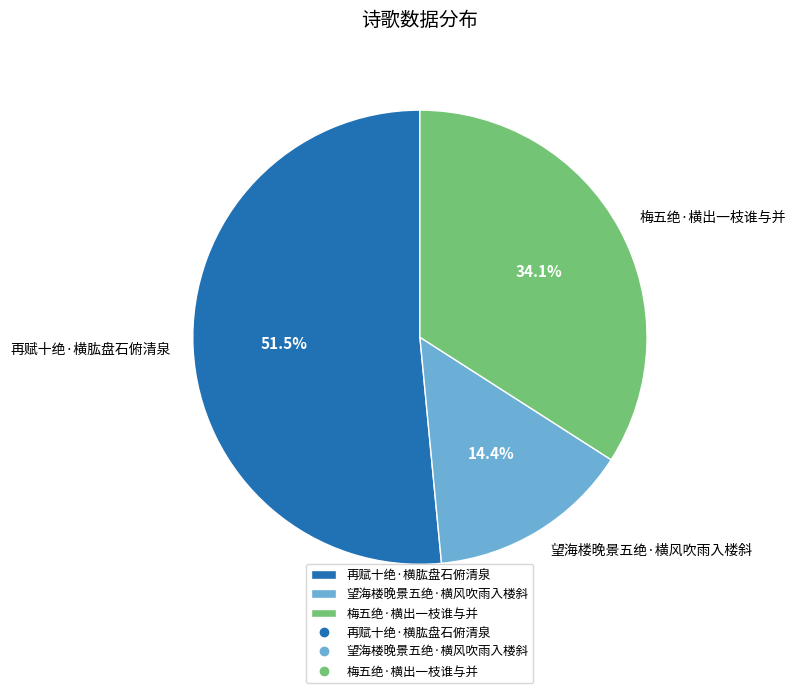

Is it true that 望海楼晚景五绝·横风吹雨入楼斜 is 9% of the pie?

False